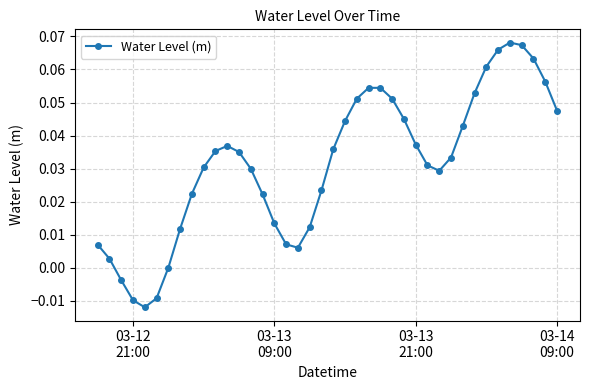

Is this an area chart (filled region under the line)?

No